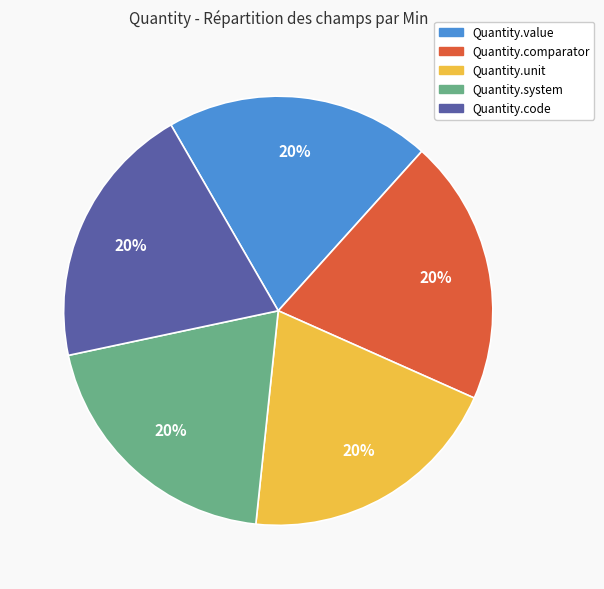

Approximately how many times larger is the value at Quantity.unit compared to Quantity.comparator?

1.0